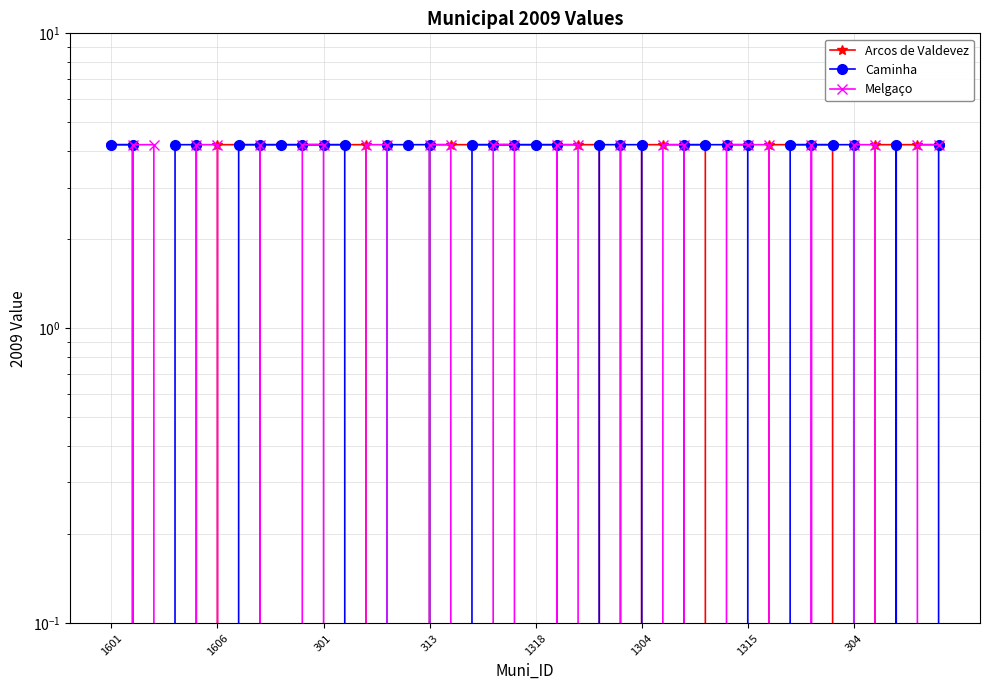

What are all the series names shown in the legend?

Arcos de Valdevez, Caminha, Melgaço